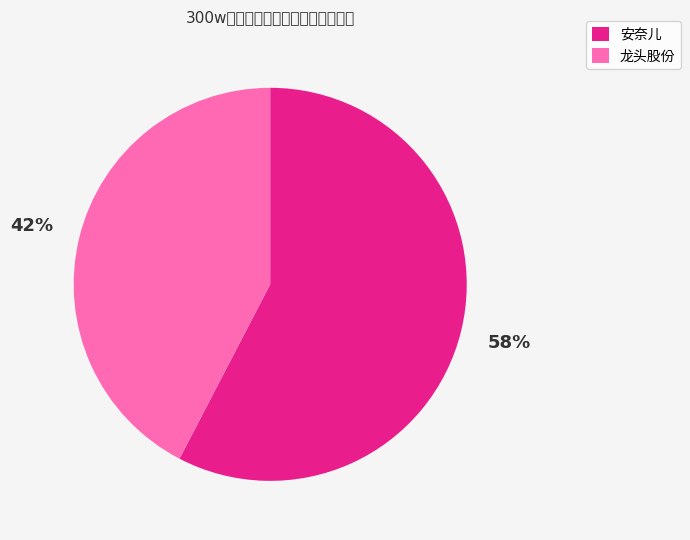

Is there a majority slice in this chart?

Yes